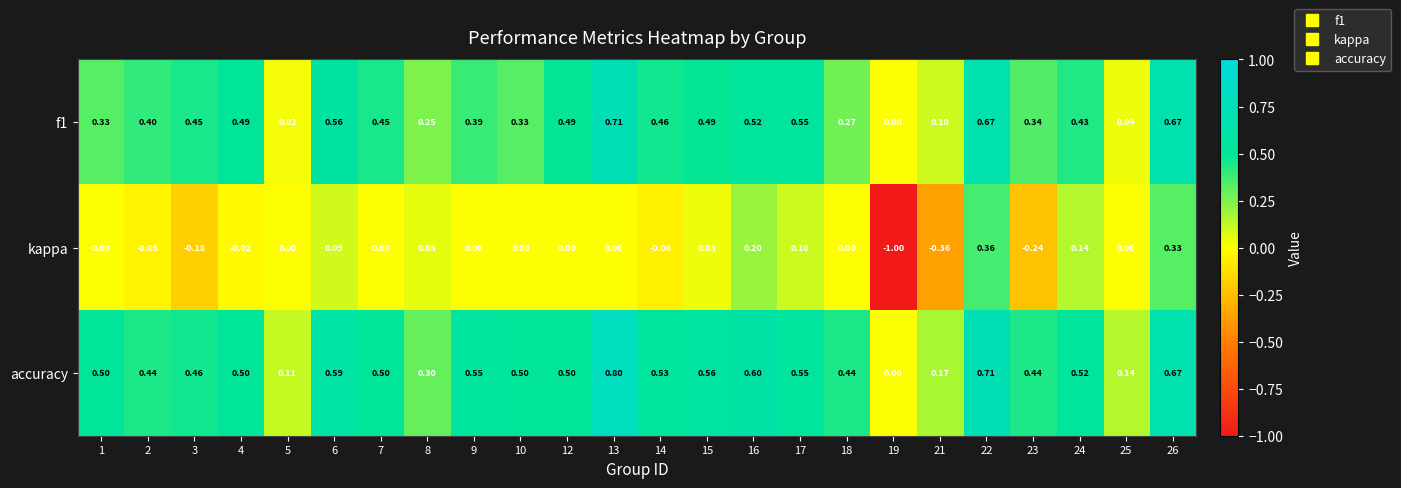

Which series has the largest total across all categories?

accuracy